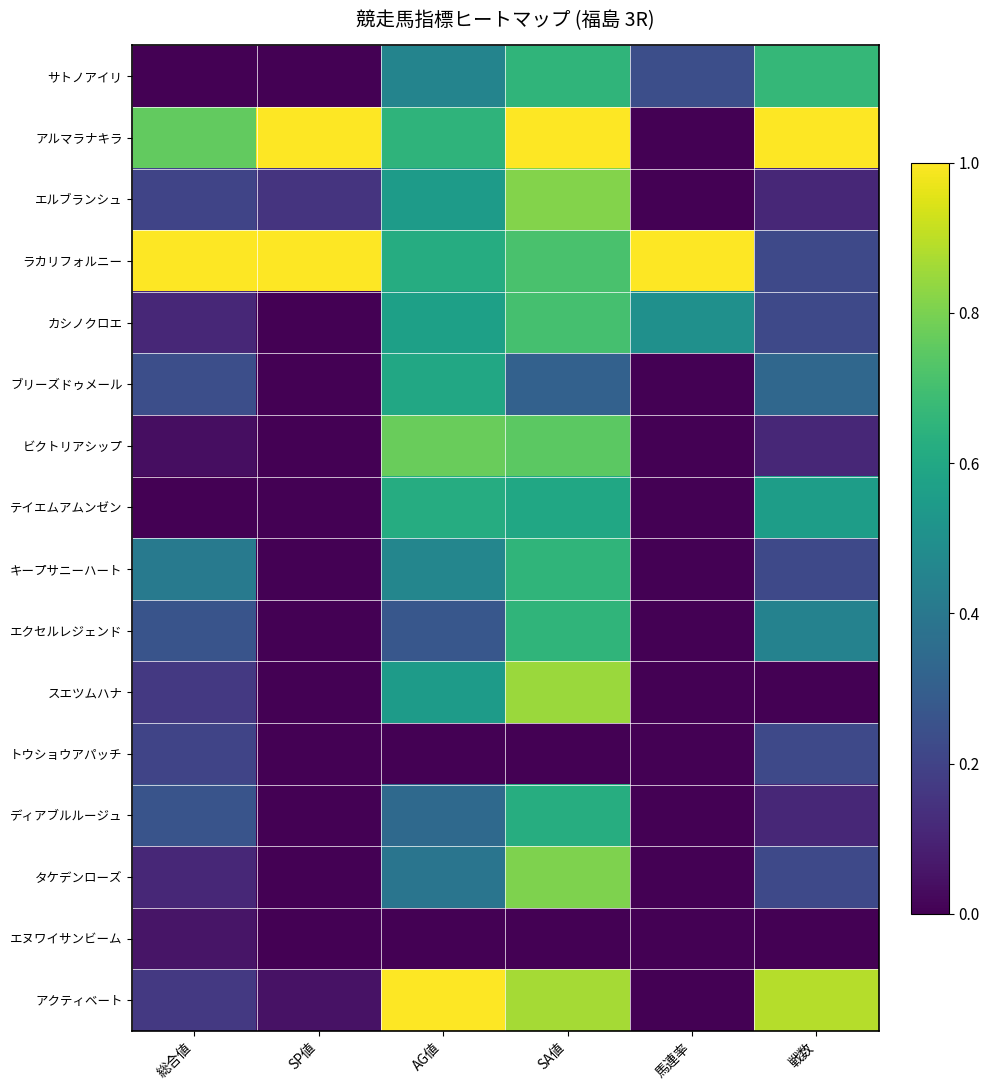

At which category is the sum across all series the highest?

SA値